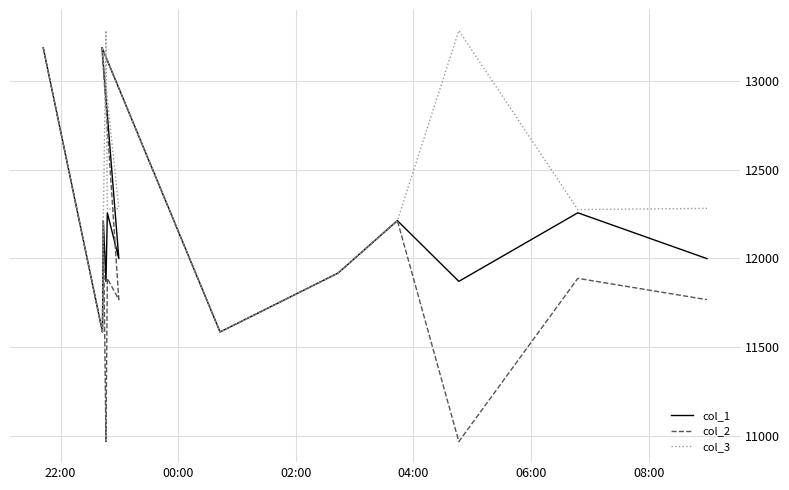

What is the total value across all series at 22:00?

39561